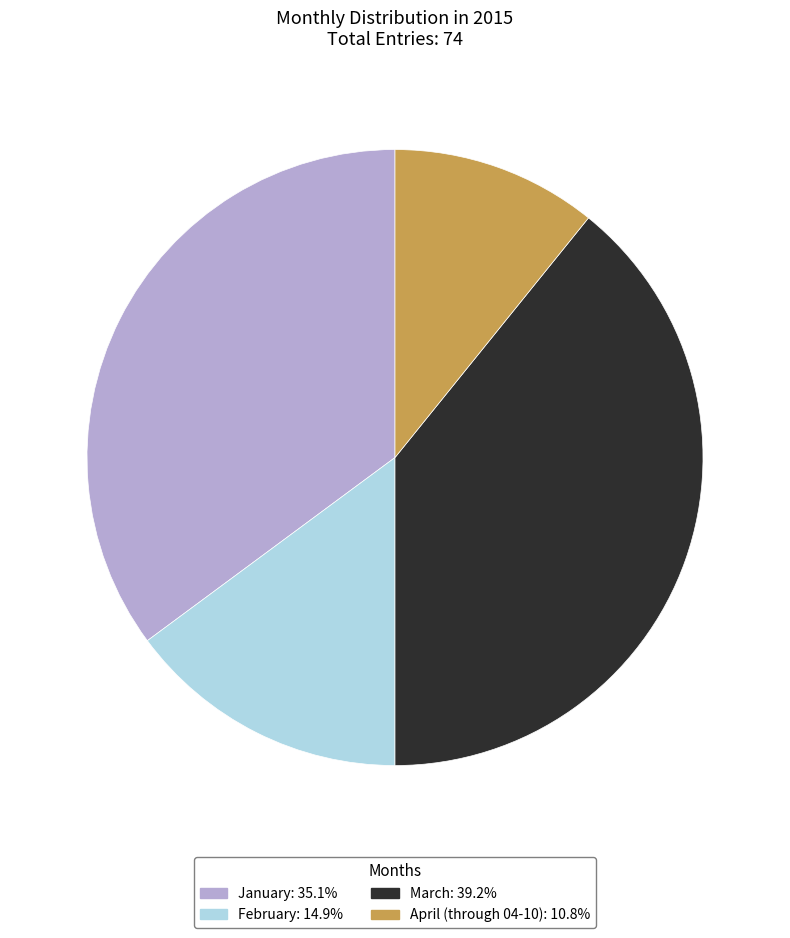

What is the largest slice in the pie chart?

March